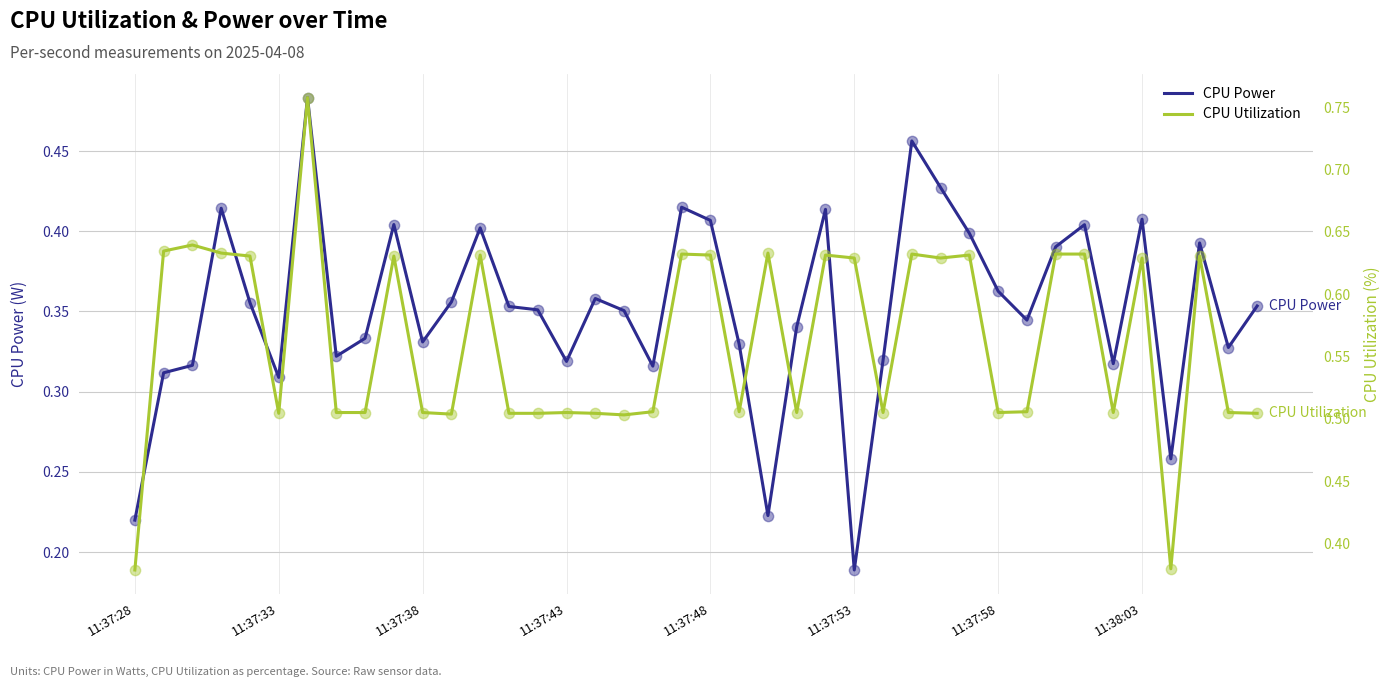

What is the total value across all series at 34?

0.8